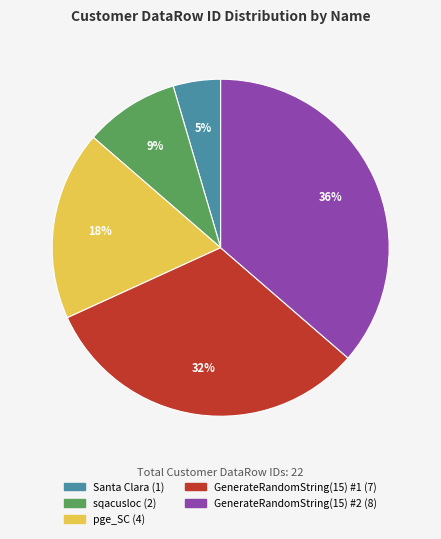

True or false: sqacusloc accounts for 1% of the total.

False